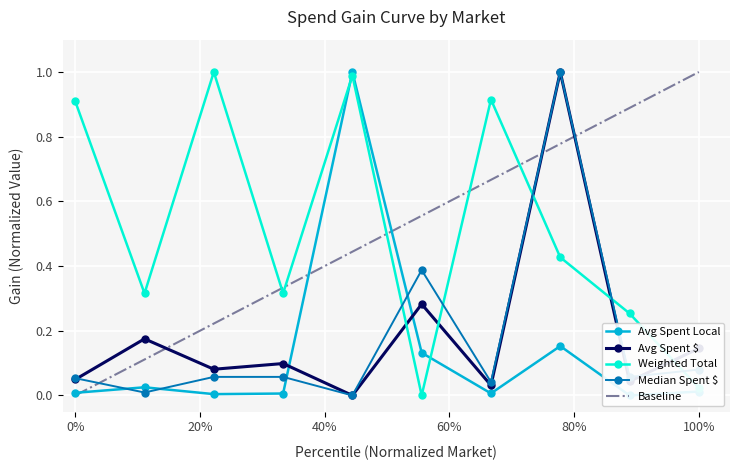

Which series has the largest range (max minus min)?

avg_spent_local